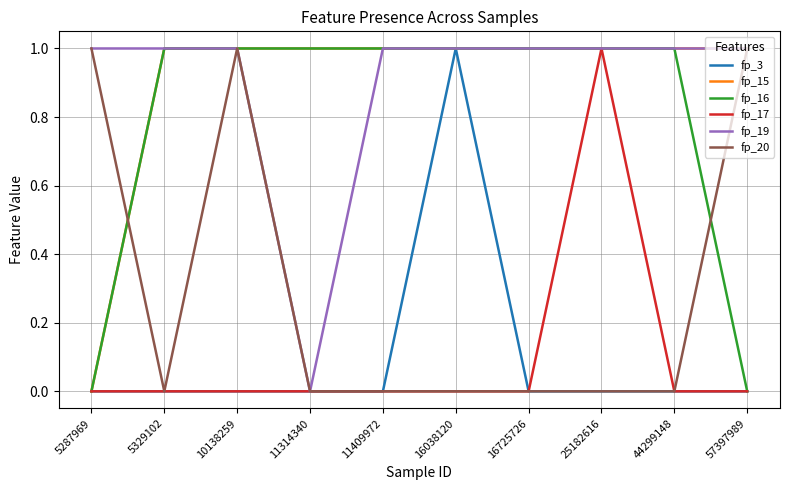

At how many categories does at least one series exceed 0?

10